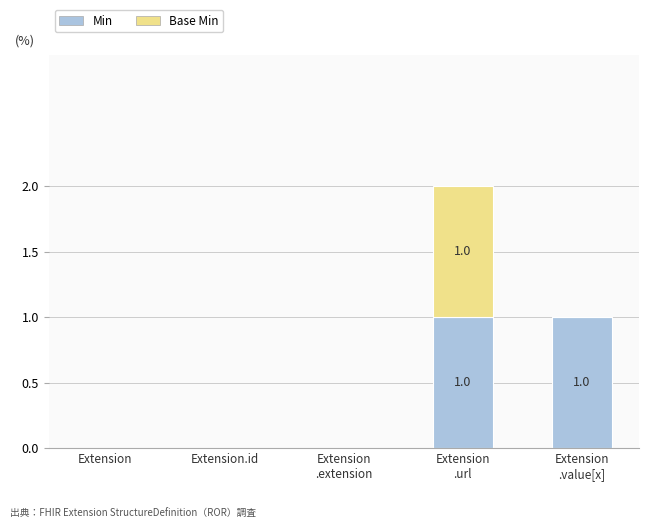

Is it true that Min equals 0 at Extension.id?

True